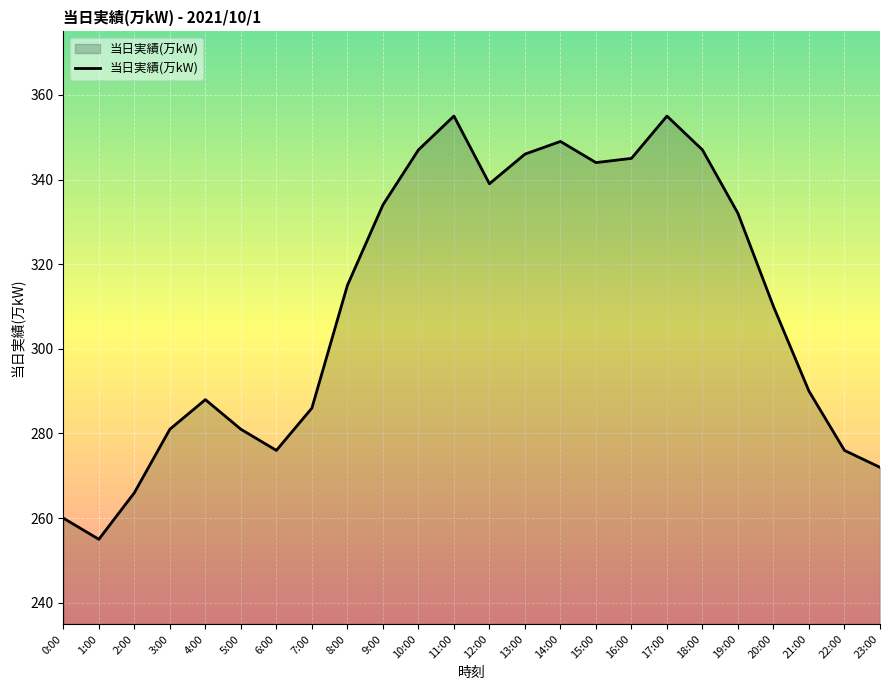

What position from the left is 8:00?

9